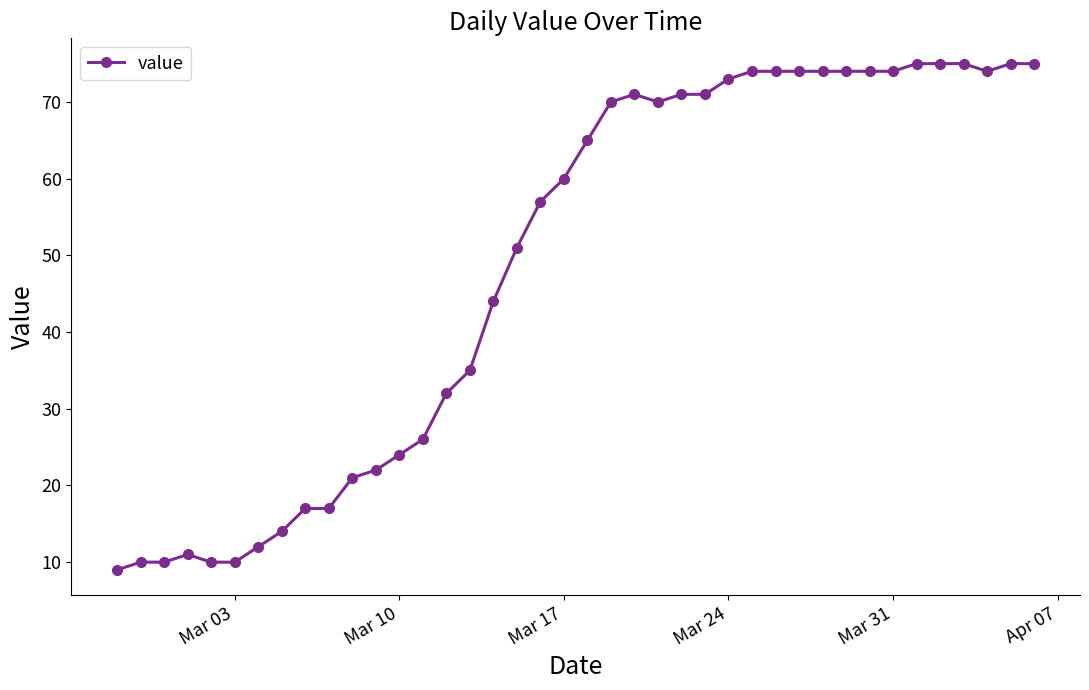

True or false: there are more than 0 points higher than both neighbors.

True